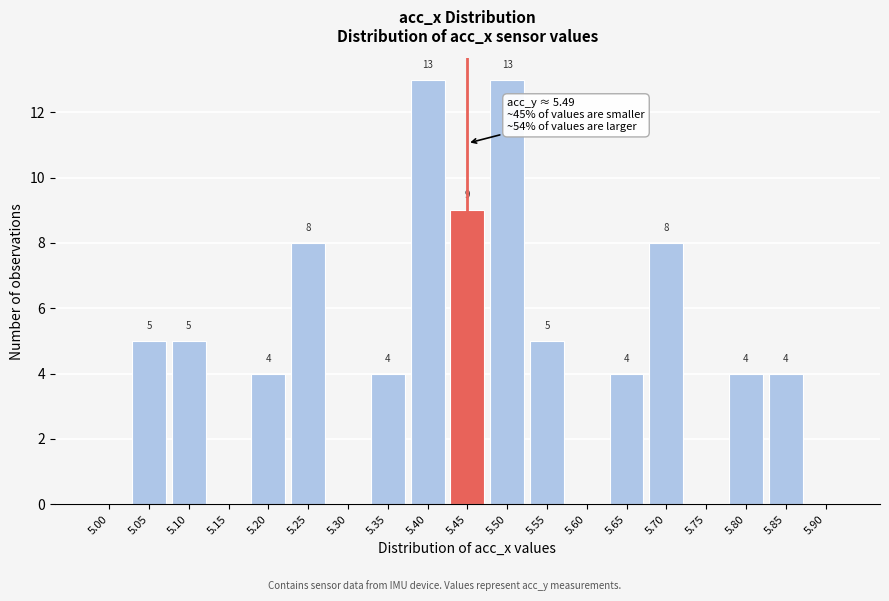

Reading left to right, list all the values displayed in this chart.

5.00=0	5.05=5	5.10=5	5.15=0	5.20=4	5.25=8	5.30=0	5.35=4	5.40=13	5.45=9	5.50=13	5.55=5	5.60=0	5.65=4	5.70=8	5.75=0	5.80=4	5.85=4	5.90=0